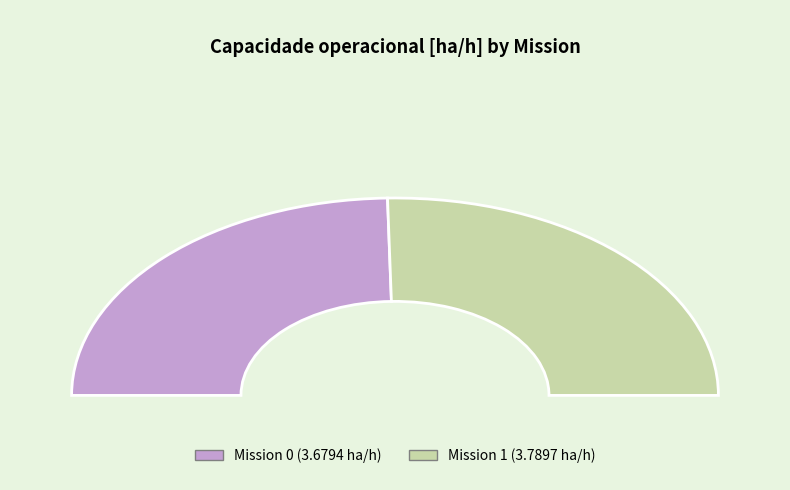

To the nearest percent, what is the combined percentage of 1 and 0?

100%